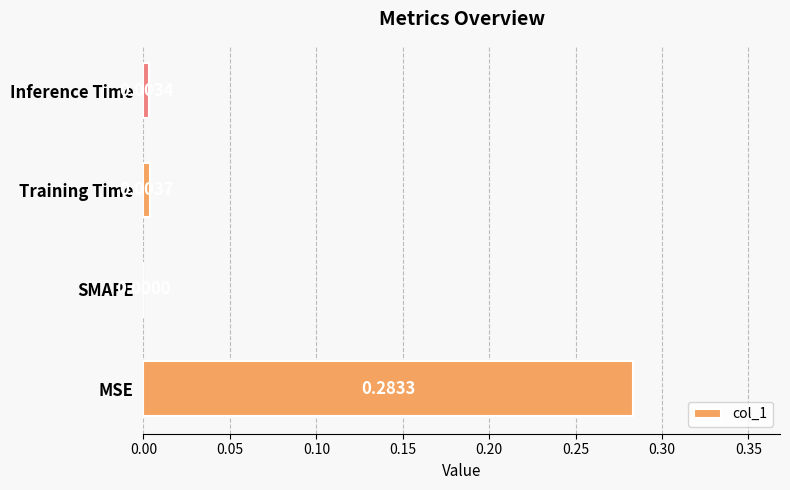

At which label is the value closest to 0?

SMAPE